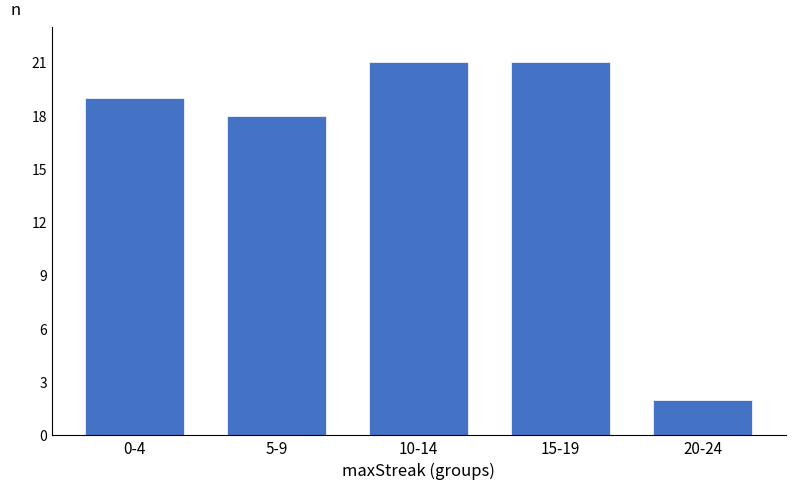

Reading left to right, transcribe all the data shown in this chart.

0-4=19	5-9=18	10-14=21	15-19=21	20-24=2